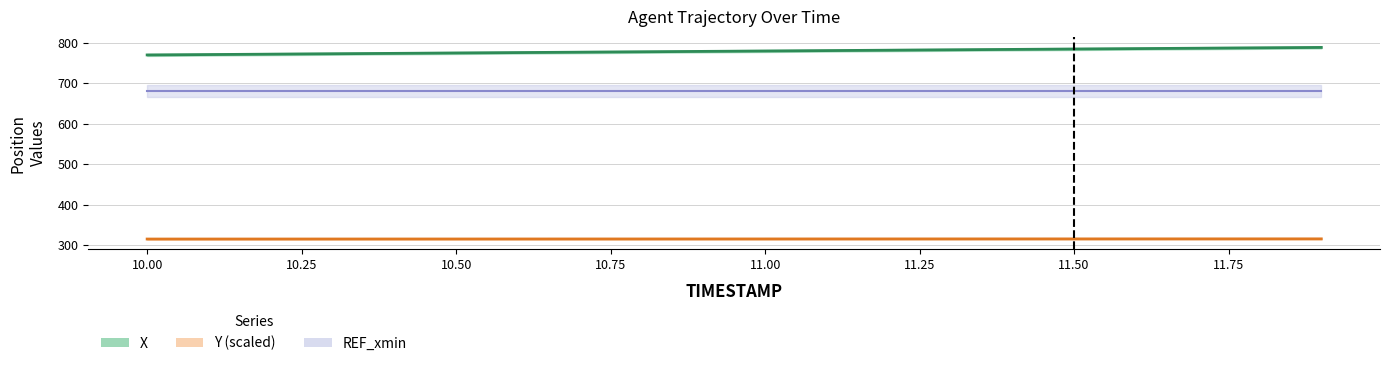

True or false: Y and X intersect in this chart.

False